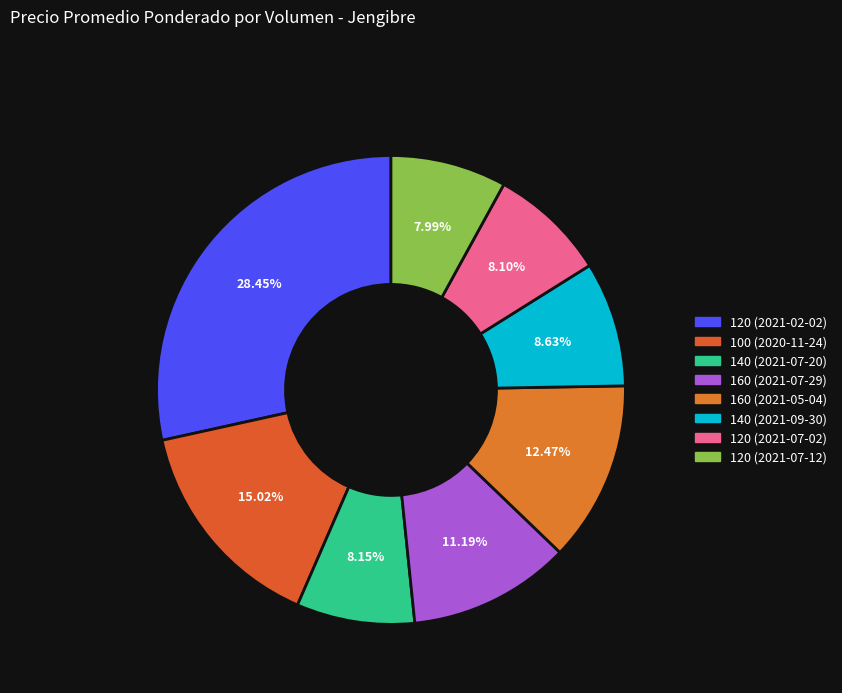

Count the number of slices in the pie.

8